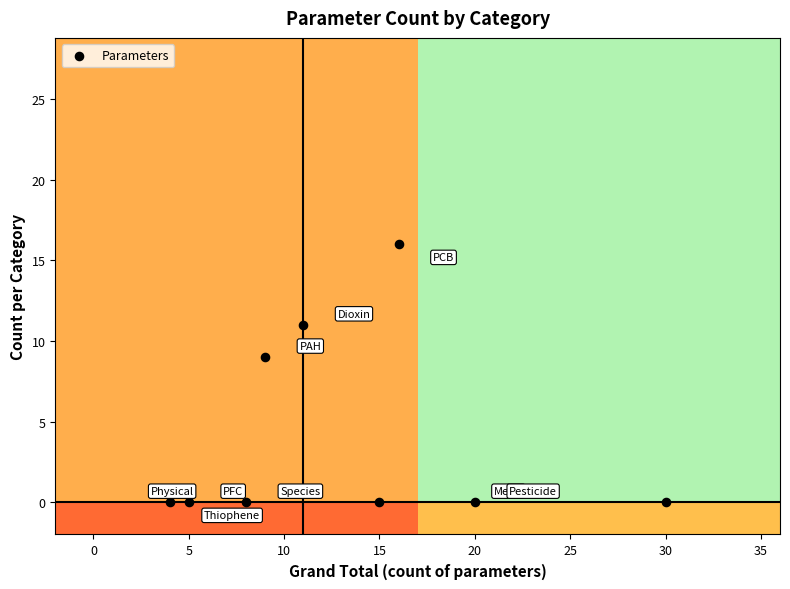

What is the average Y value?

4